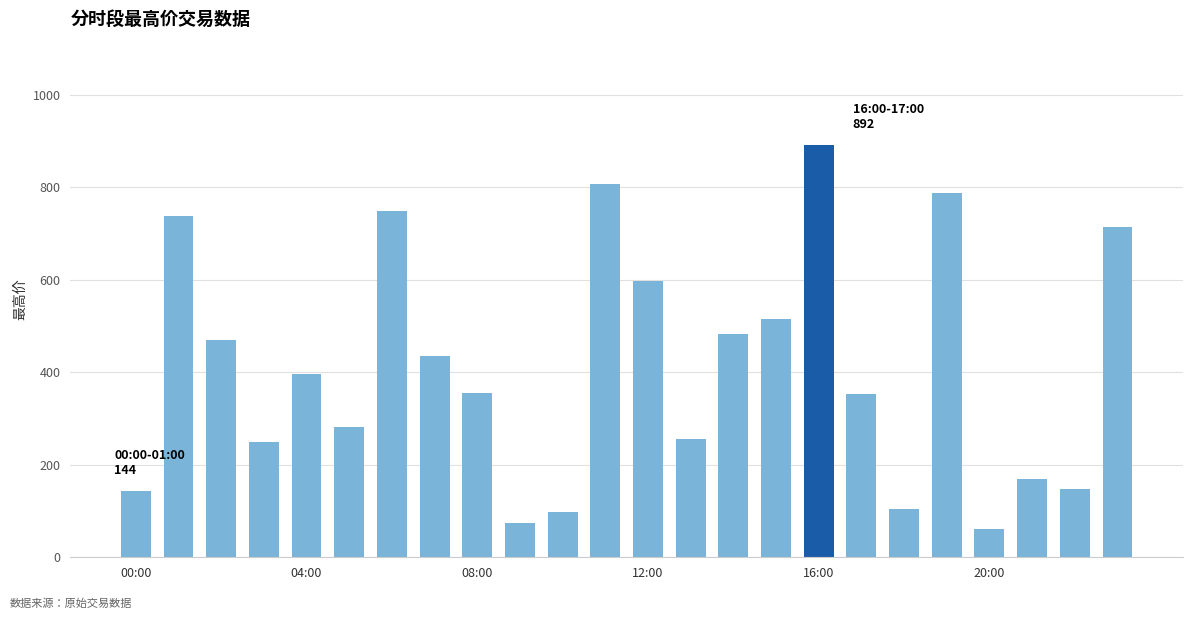

Does the chart contain stacked bars?

No